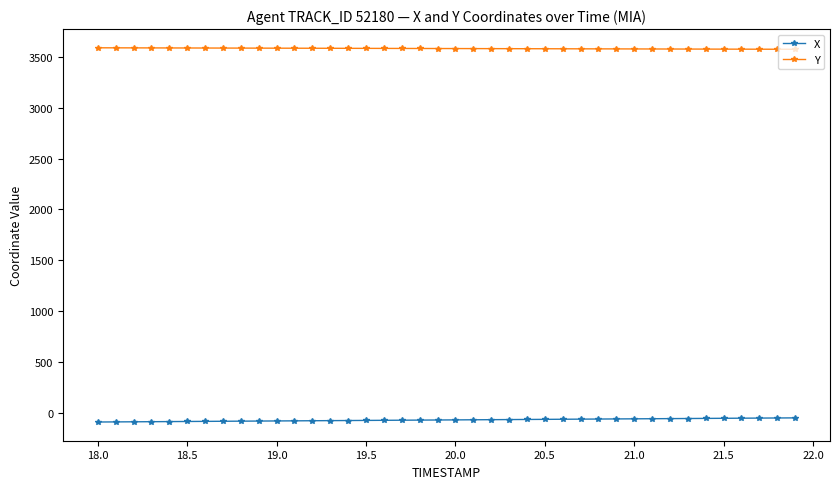

What is the sum of all X values?

-2718.9